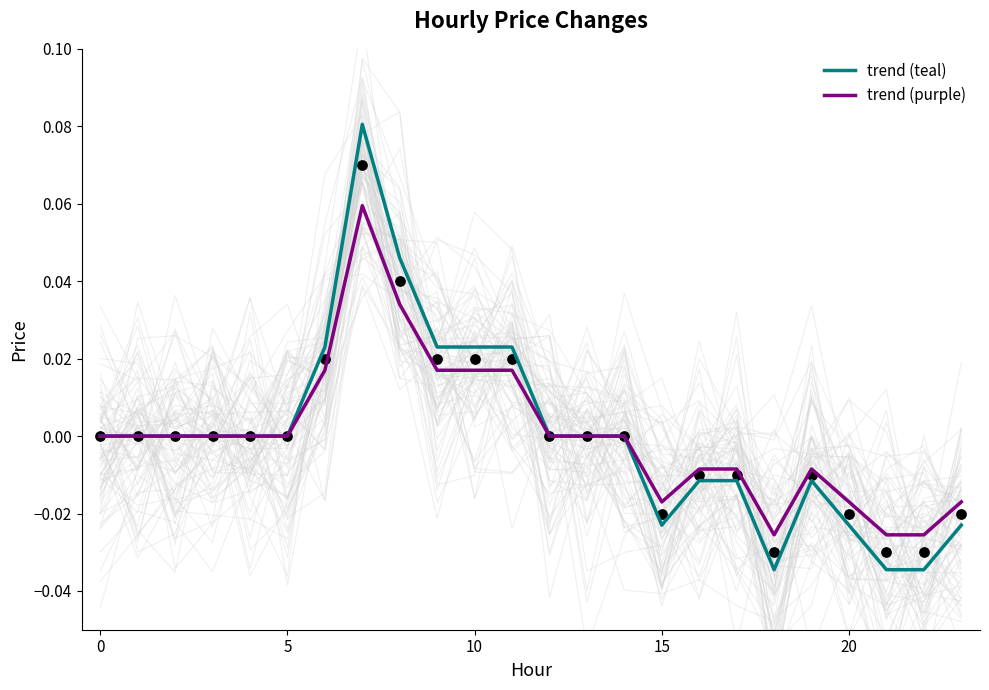

Which series has the largest Y range (max minus min)?

trend (teal)